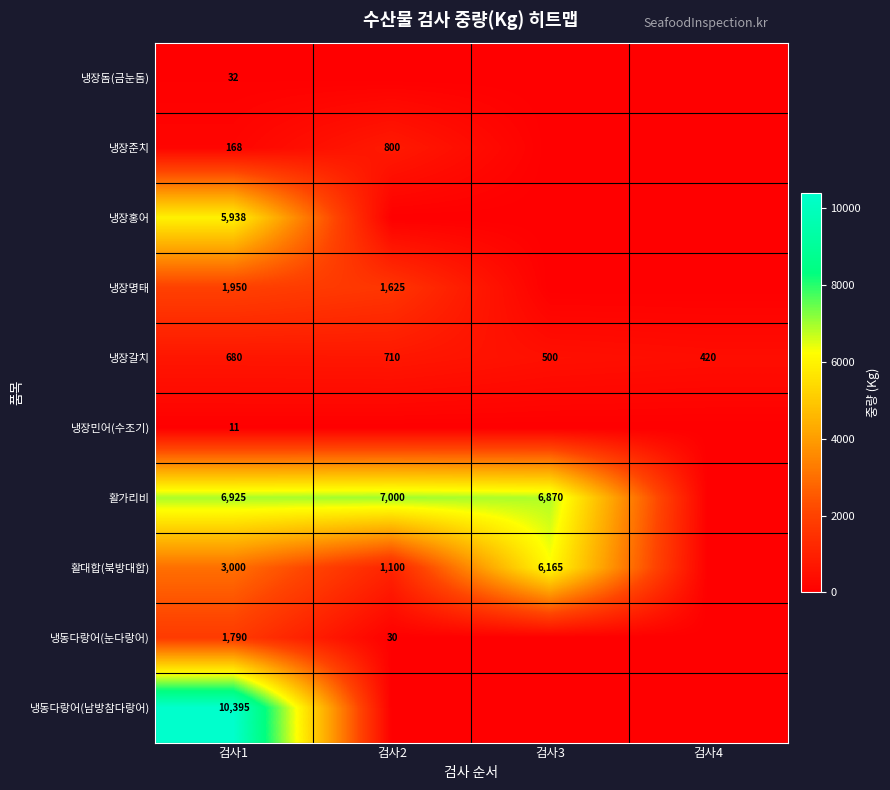

What is the difference between the highest and lowest values at 검사1?

10384